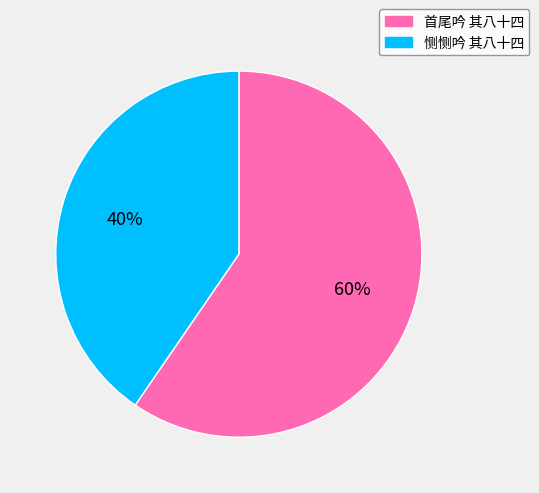

True or false: 恻恻吟 其八十四 accounts for 40% of the total.

True